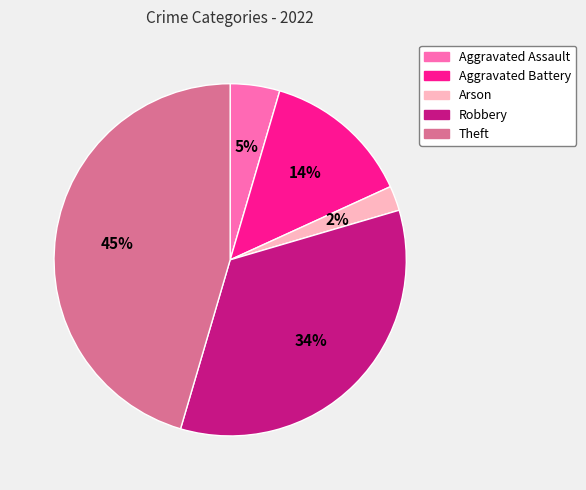

To the nearest percent, what is the average slice percentage?

20%